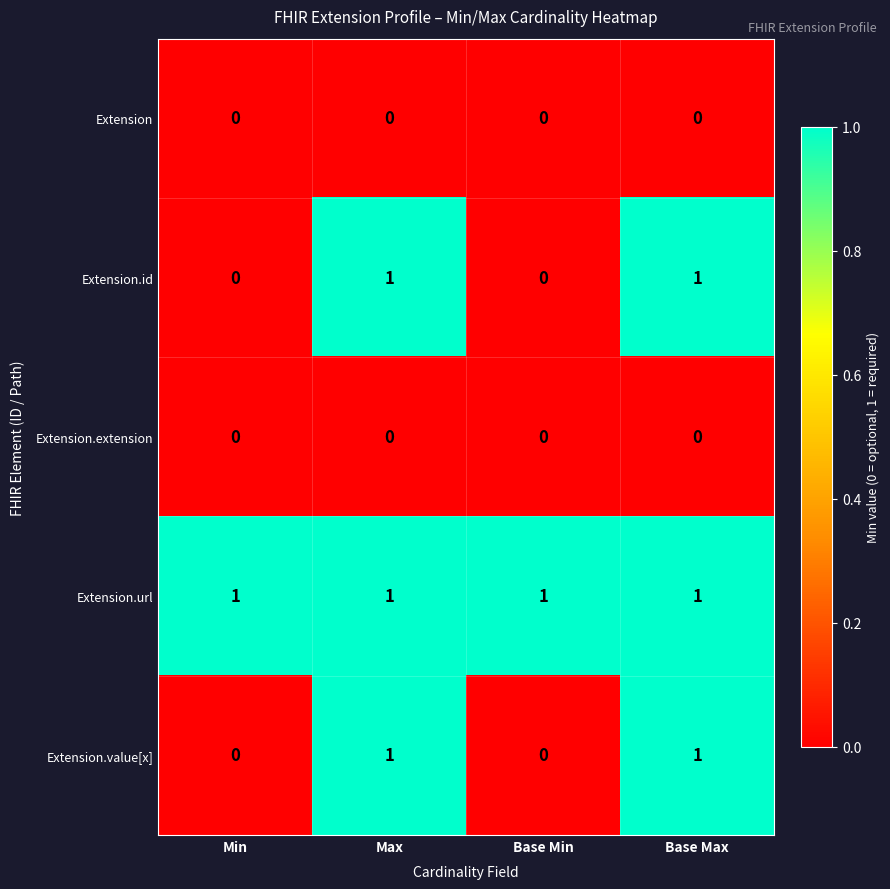

Reading right to left, list all the values displayed in this chart.

Extension: Base Max=0	Base Min=0	Max=0	Min=0
Extension.id: Base Max=1	Base Min=0	Max=1	Min=0
Extension.extension: Base Max=0	Base Min=0	Max=0	Min=0
Extension.url: Base Max=1	Base Min=1	Max=1	Min=1
Extension.value[x]: Base Max=1	Base Min=0	Max=1	Min=0